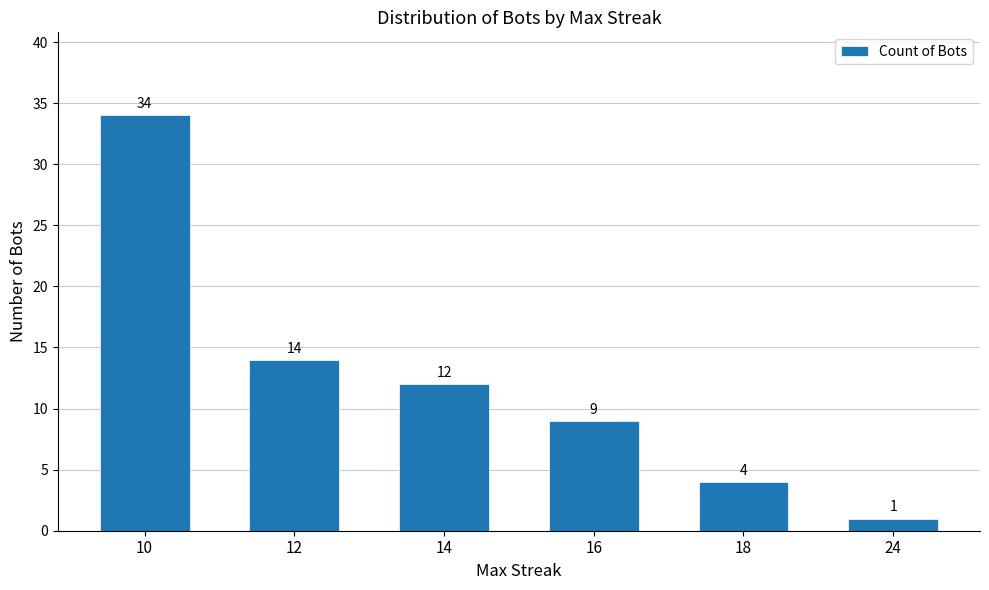

Reading left to right, what are all the values shown in this chart?

10=34	12=14	14=12	16=9	18=4	24=1